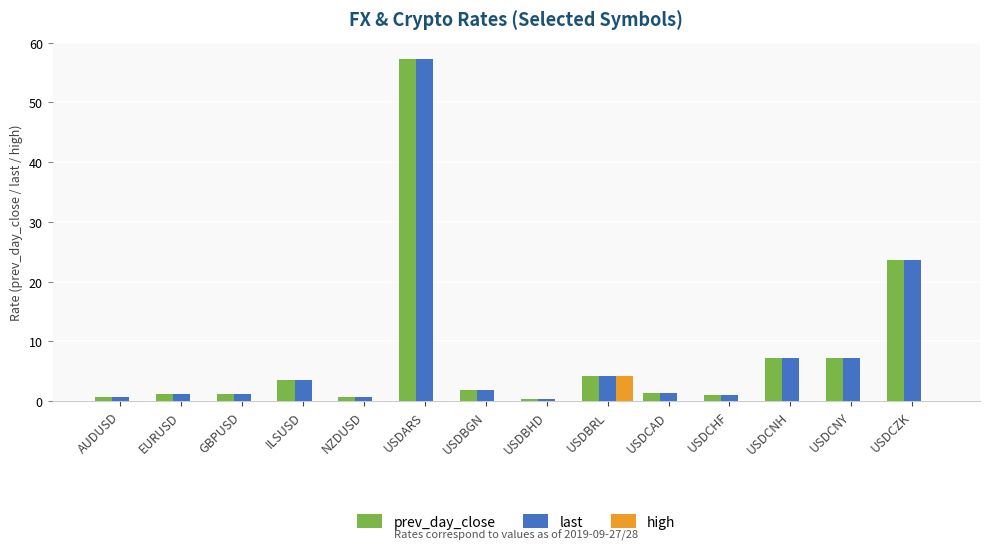

What is the total value across all series at USDARS?

114.6